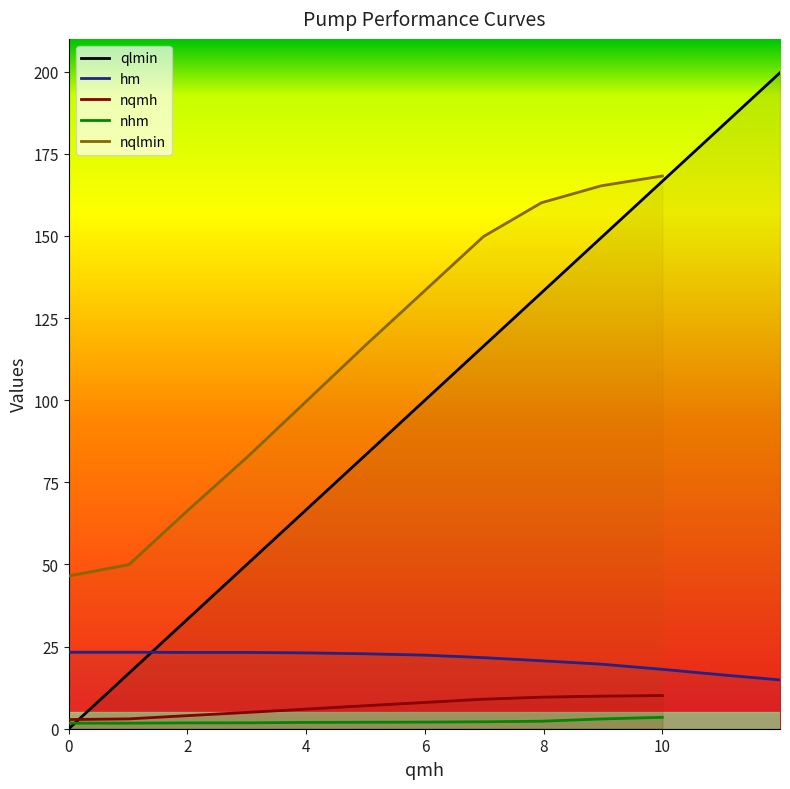

What is the minimum value for hm?

14.9